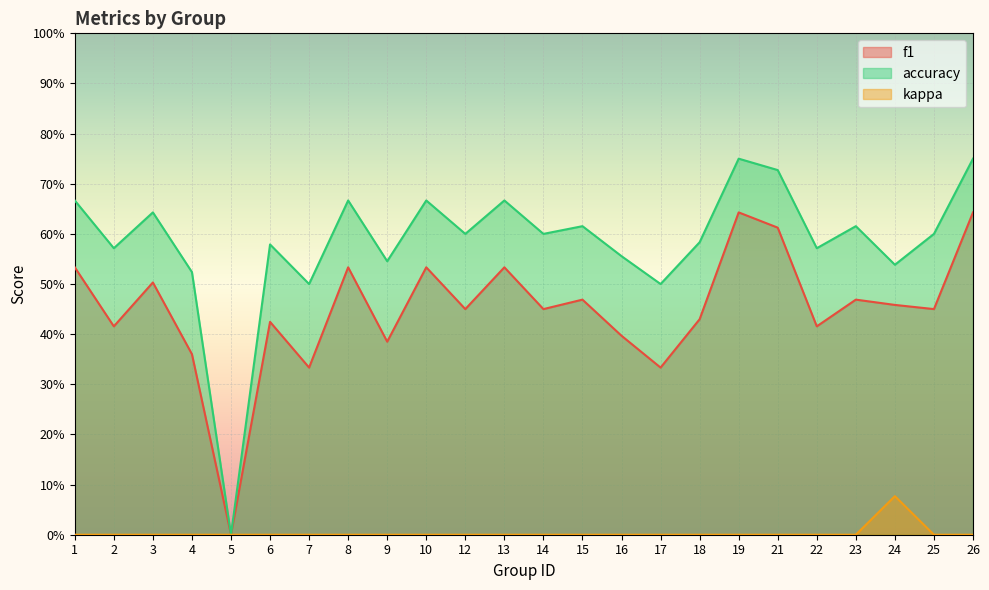

At how many categories does at least one series exceed 0?

23